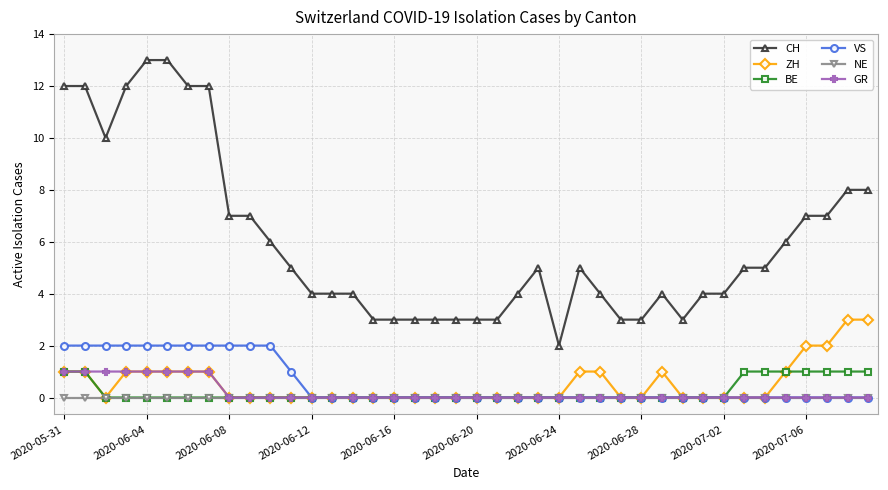

Which series has the largest range (max minus min)?

CH